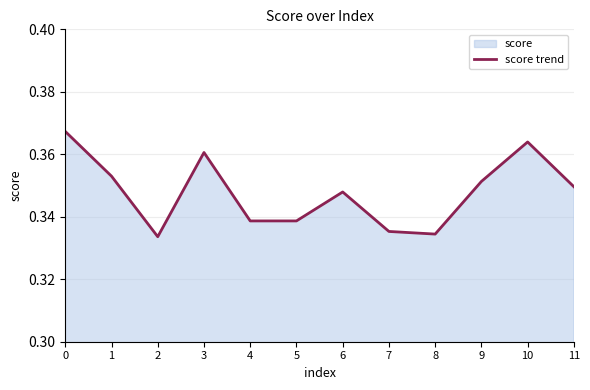

Rank the categories by value from lowest to highest.

2, 8, 7, 4, 5, 6, 11, 9, 1, 3, 10, 0